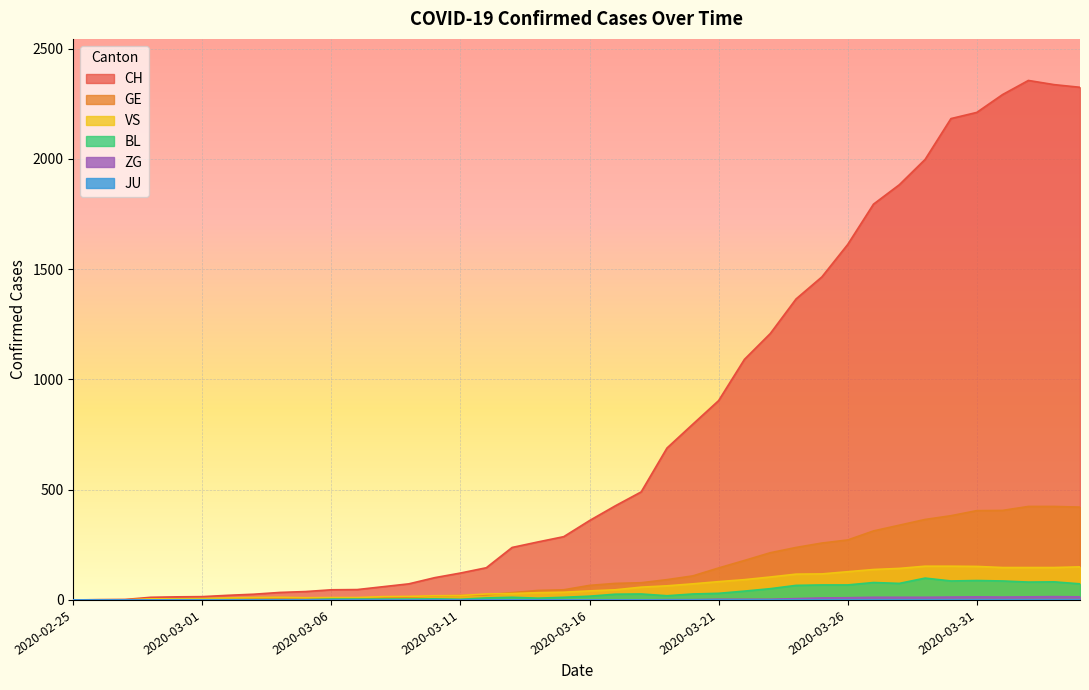

Does the chart display data point markers on the line(s)?

No